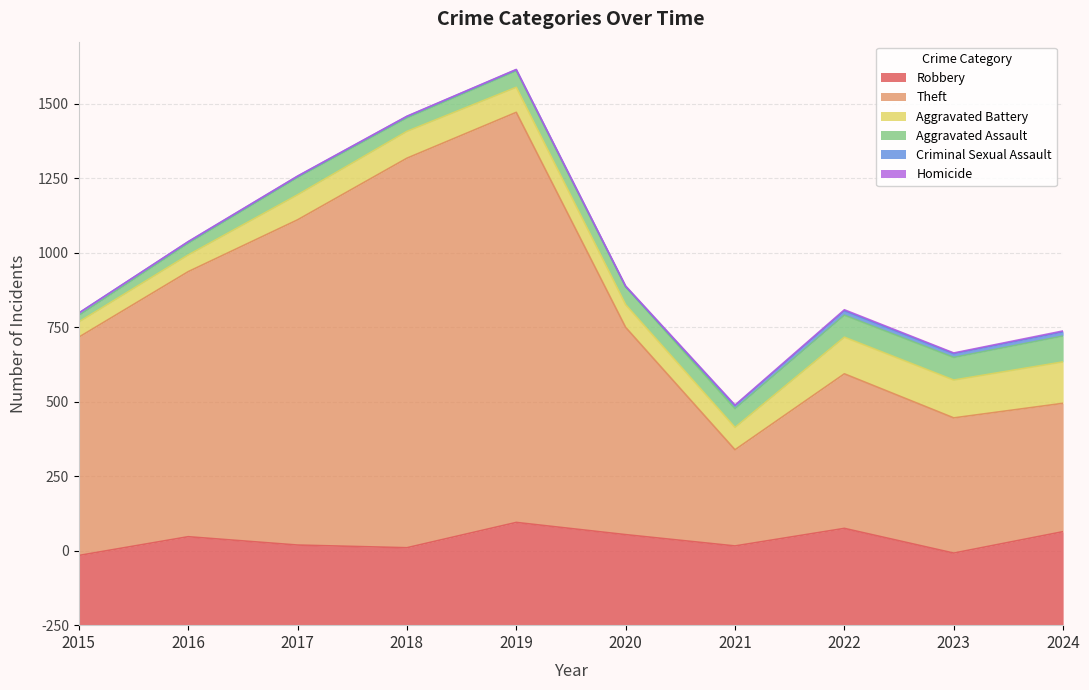

Which series has the widest spread of values?

Theft